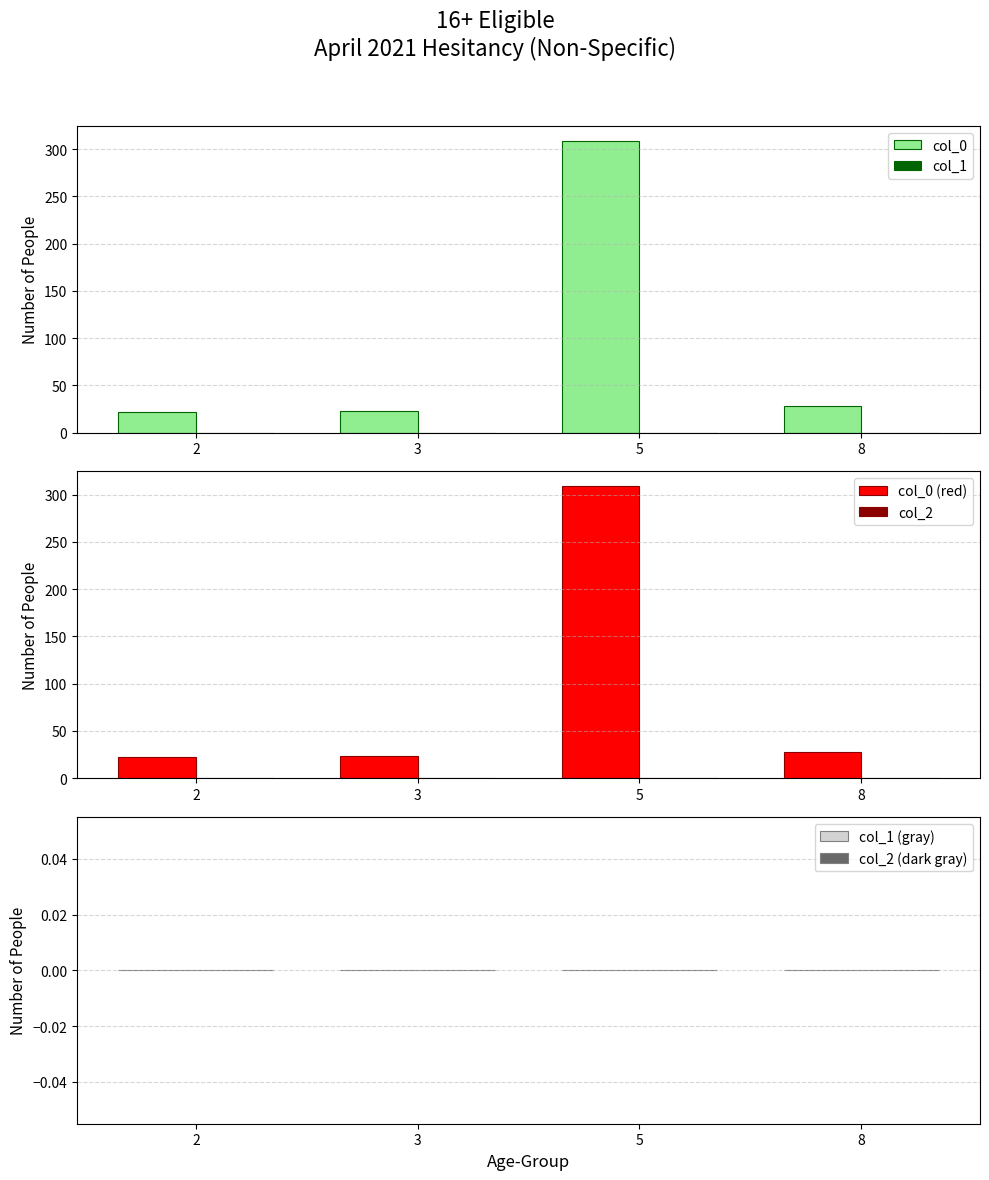

Which series has the largest total across all categories?

col_0